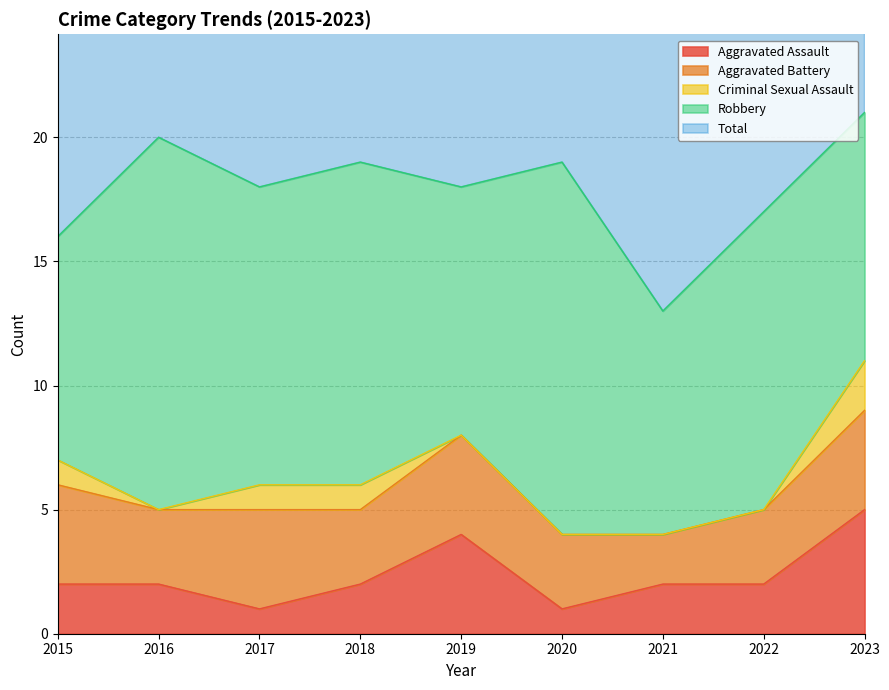

Count the Total values in the range 17 to 19.

5